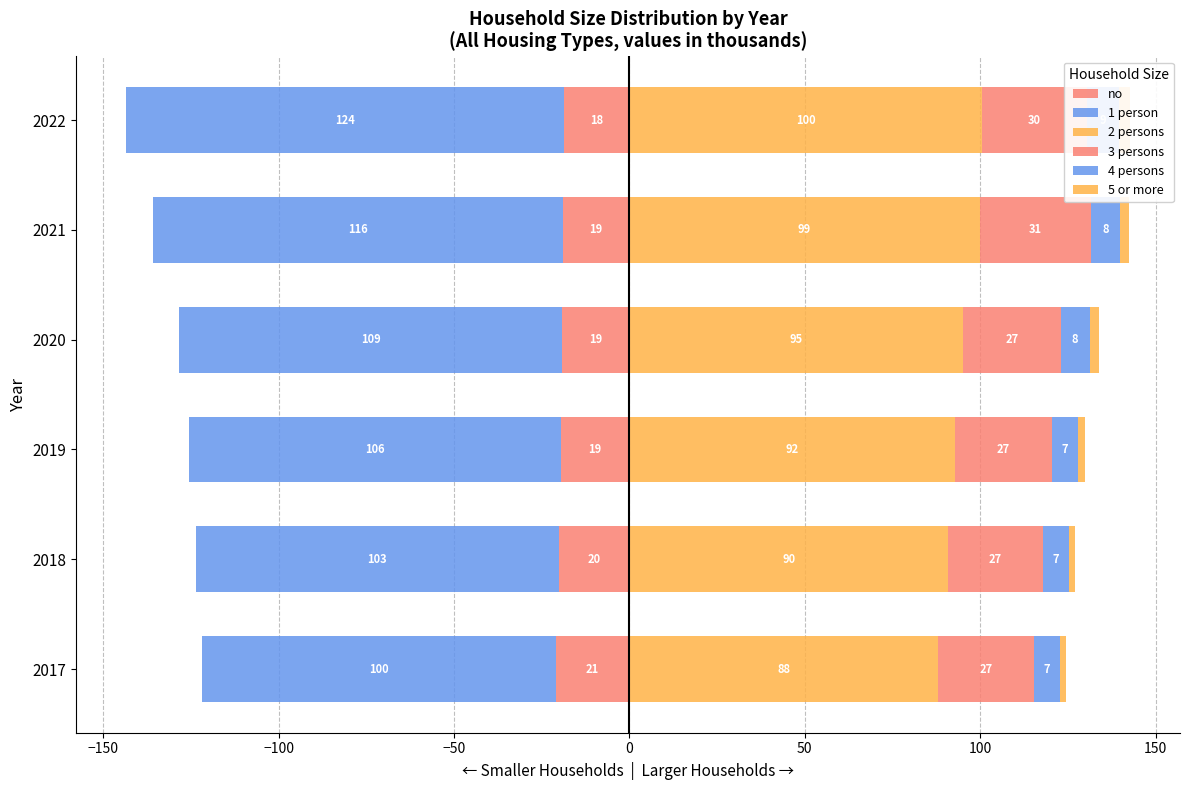

What is the difference between the maximum and minimum values in the 5 or more series?

1.3